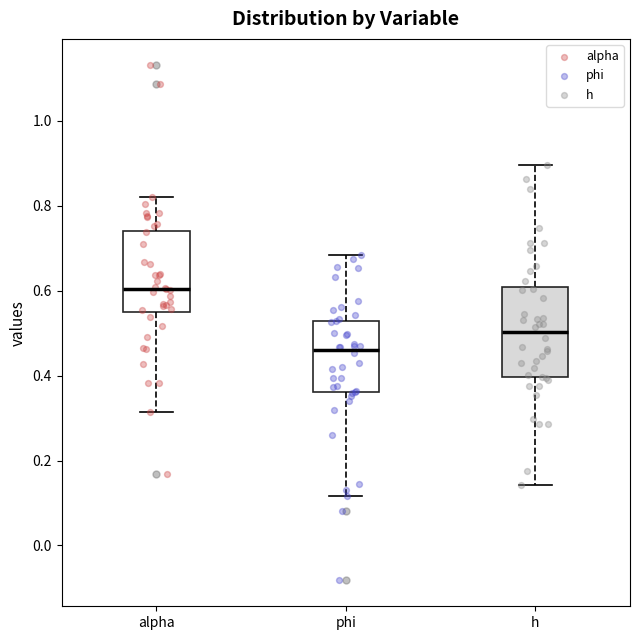

Which box is the tallest, from its lower edge to its upper edge?

h